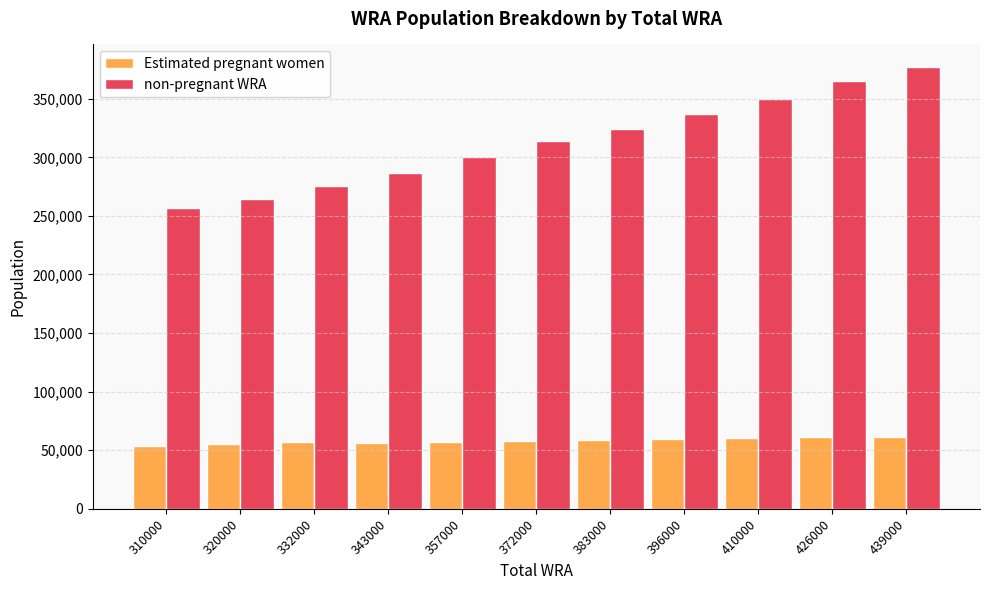

At which category is the sum across all series the highest?

439000